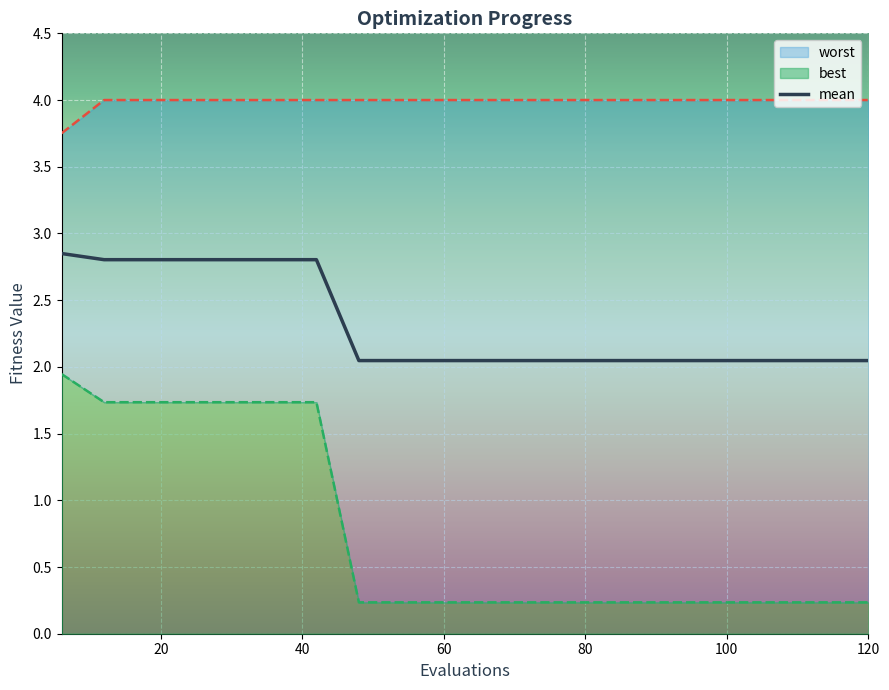

At how many categories does at least one series exceed 3?

20